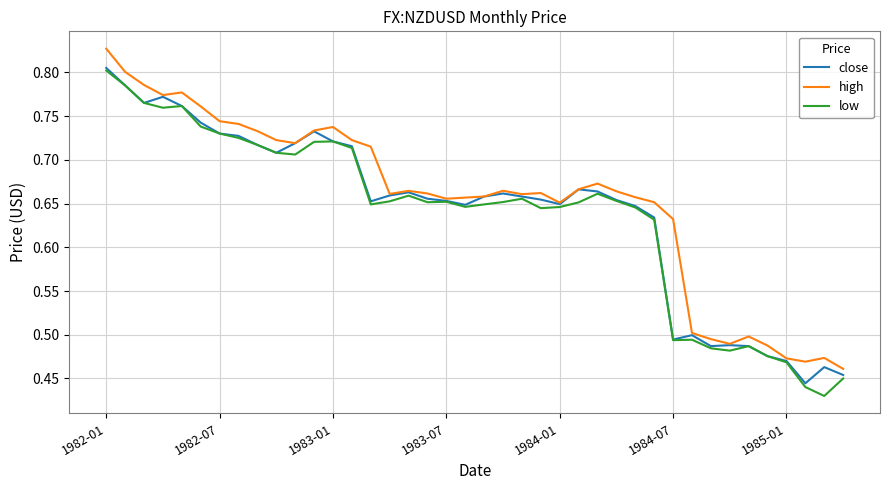

What is the value of the close point at the 32nd from the left?

0.5